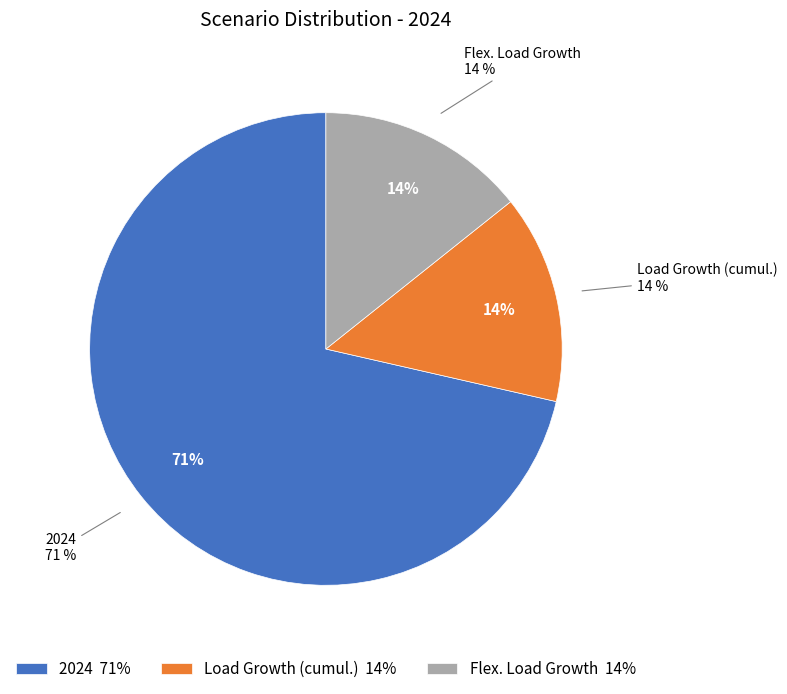

Does 2024 account for over 50% of the chart?

Yes